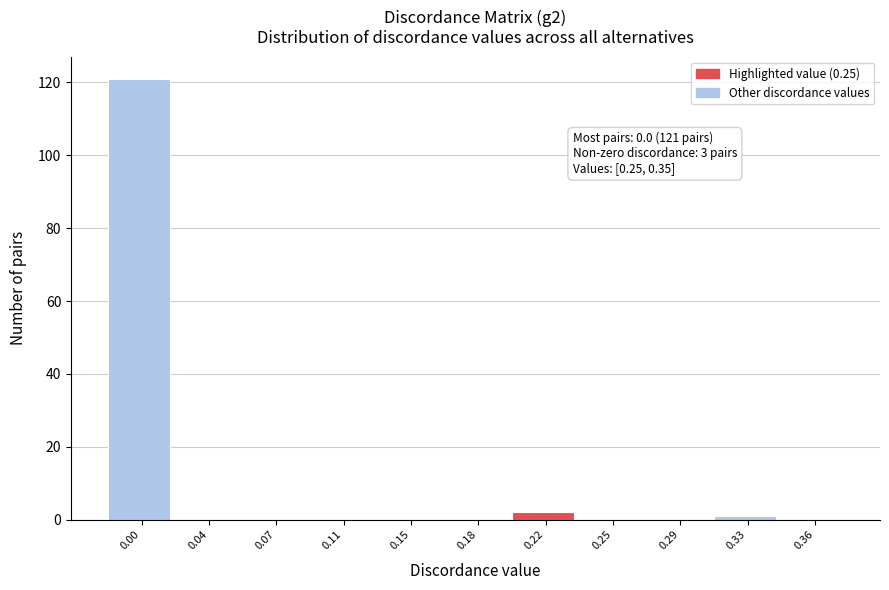

Reading left to right, transcribe all the data shown in this chart.

0.00=121	0.04=0	0.07=0	0.11=0	0.15=0	0.18=0	0.22=2	0.25=0	0.29=0	0.33=1	0.36=0